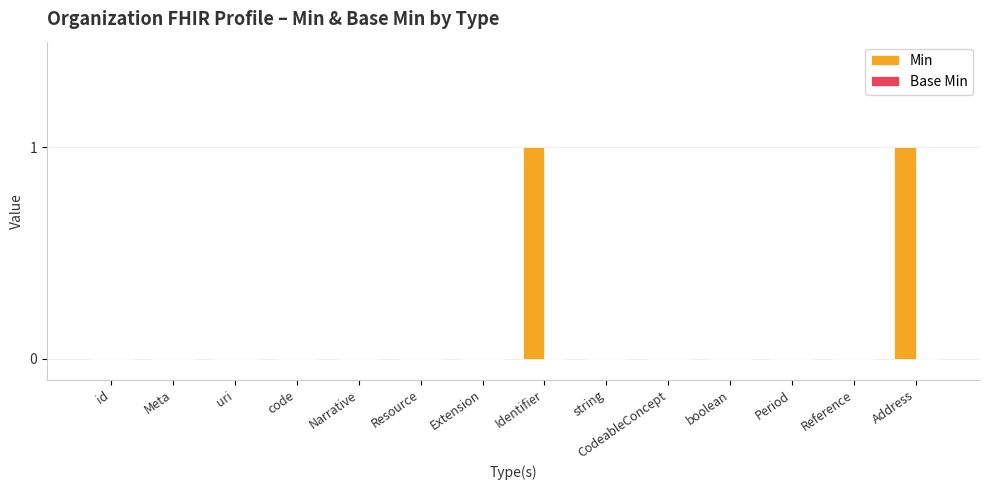

Count the number of data series in this chart.

1